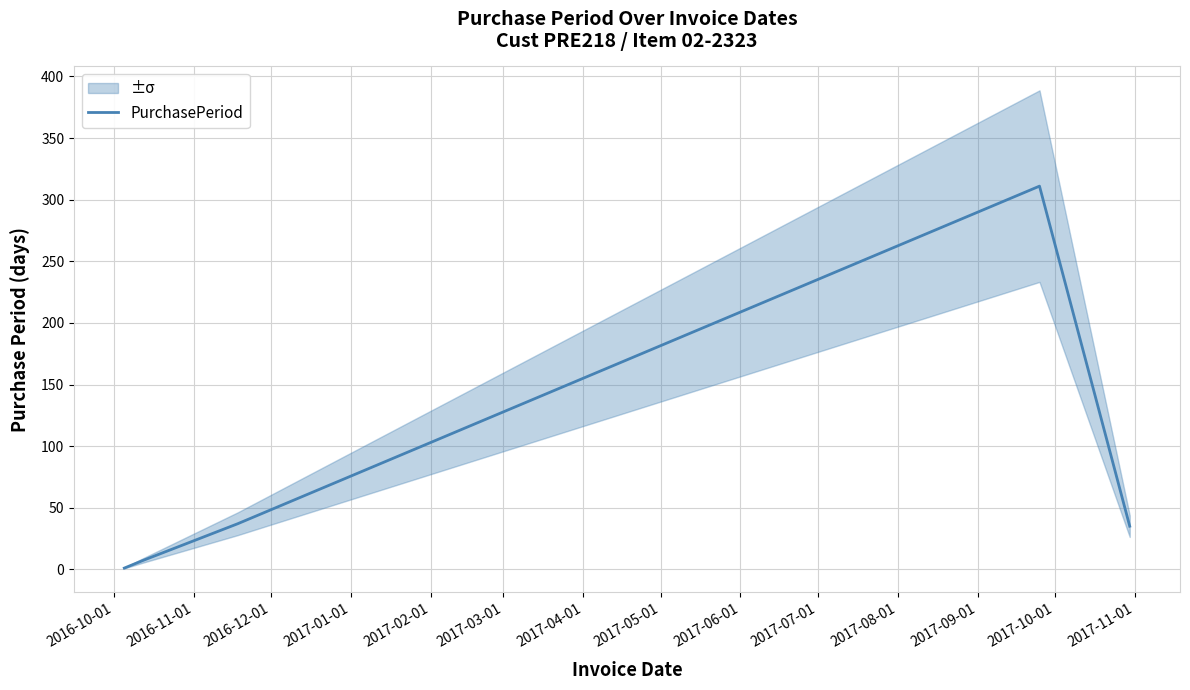

Reading right to left, transcribe all the data shown in this chart.

35	311	37	7	1